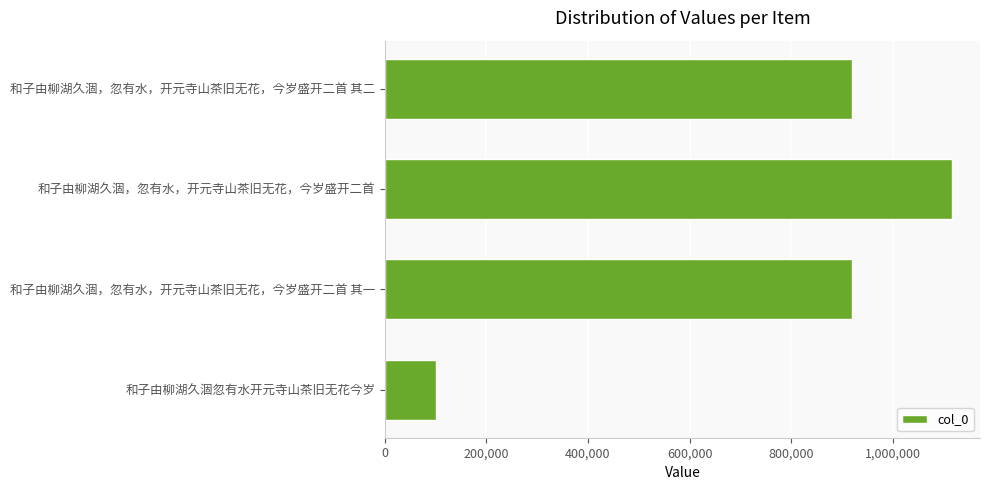

What is the ratio of the value at 和子由柳湖久涸，忽有水，开元寺山茶旧无花，今岁盛开二首 其二 to the value at 和子由柳湖久涸，忽有水，开元寺山茶旧无花，今岁盛开二首?

0.8